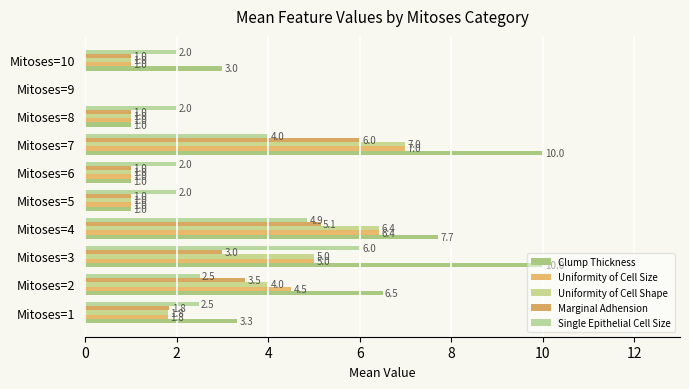

Which series has the largest range (max minus min)?

Clump Thickness